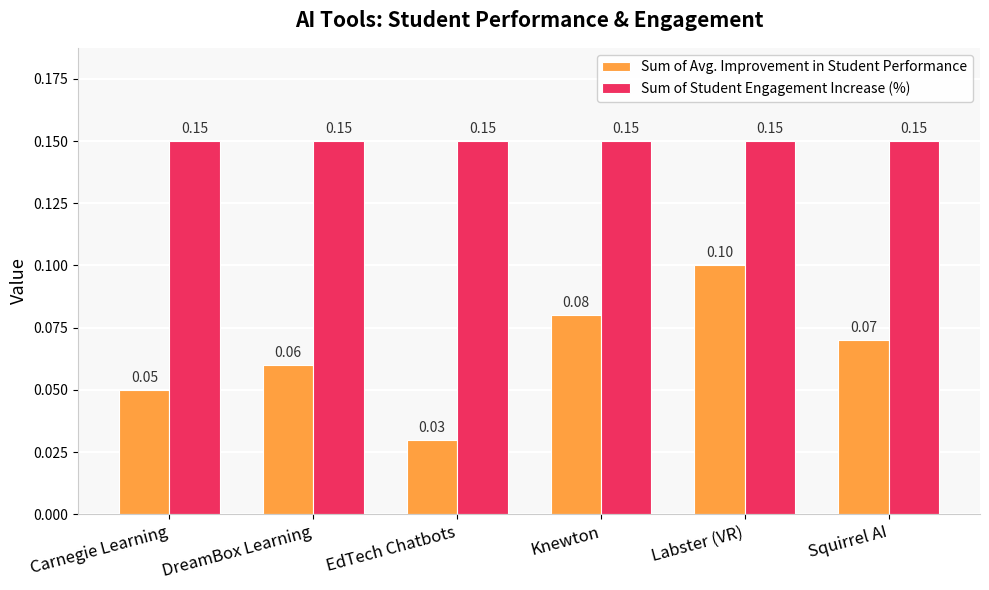

Rank the categories by Sum of Avg. Improvement in Student Performance value from highest to lowest.

Labster (VR), Knewton, Squirrel AI, DreamBox Learning, Carnegie Learning, EdTech Chatbots